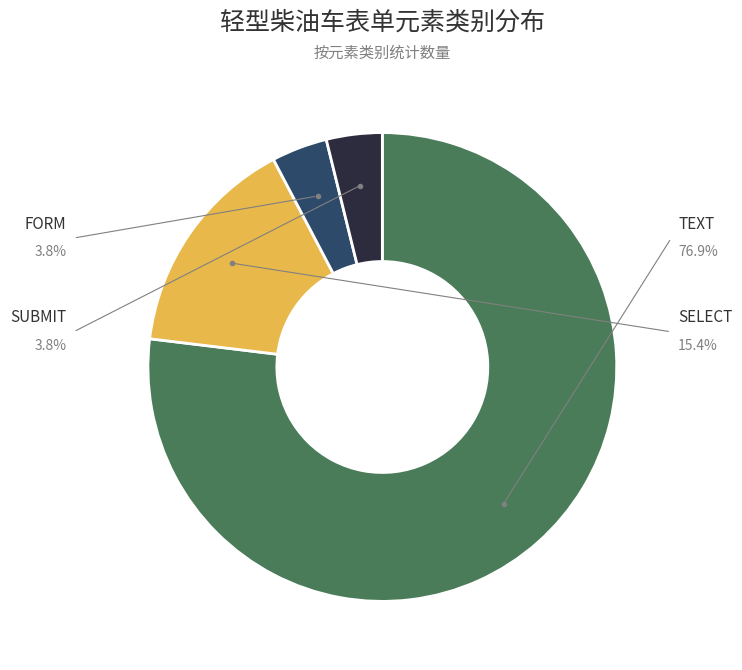

How many slices are in this pie chart?

4